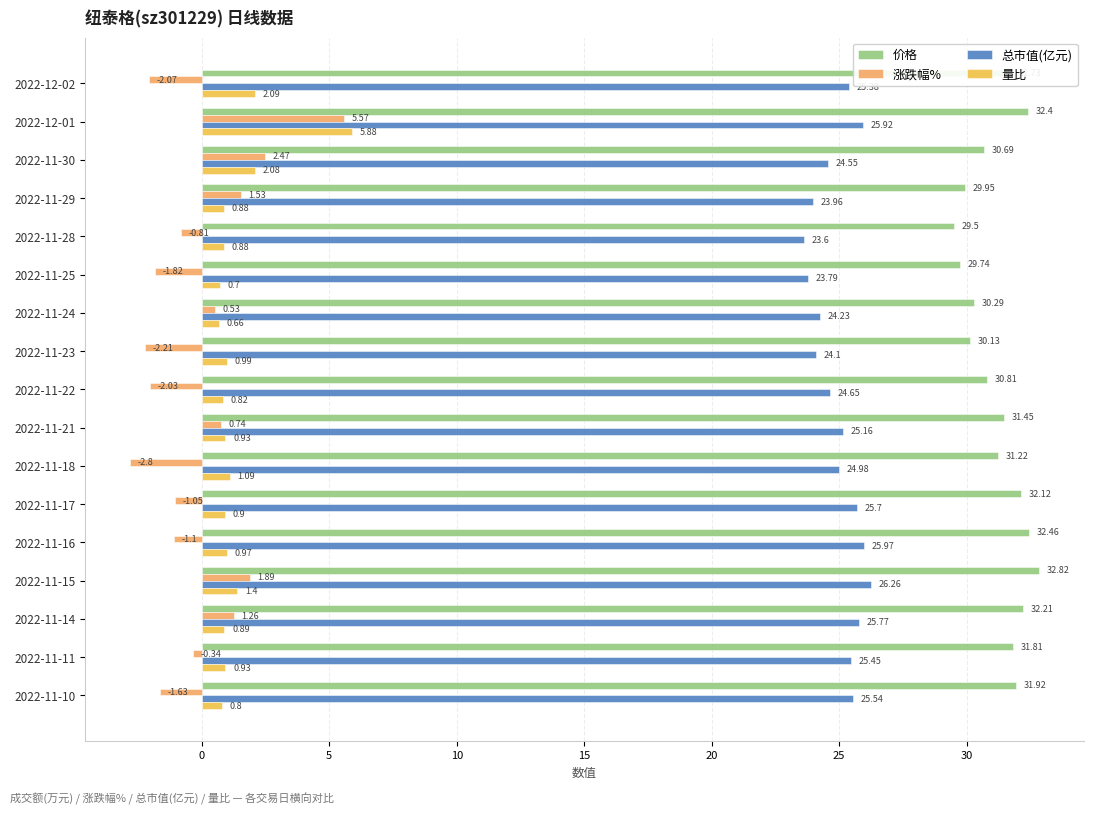

What is the difference between the maximum and minimum values in the 价格 series?

3.3